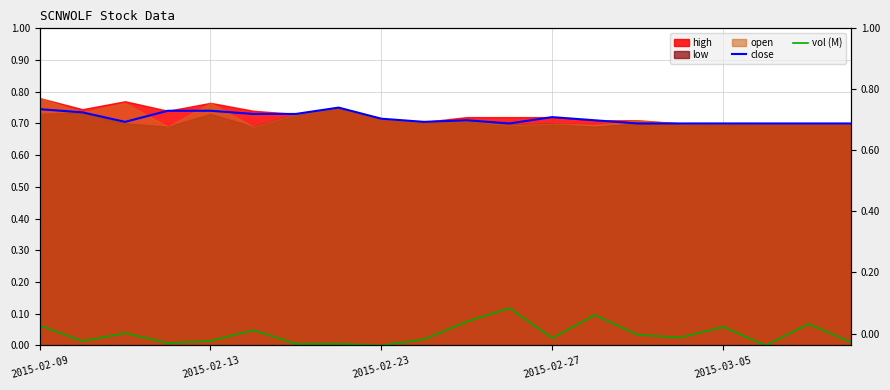

True or false: close and vol (M) intersect in this chart.

False